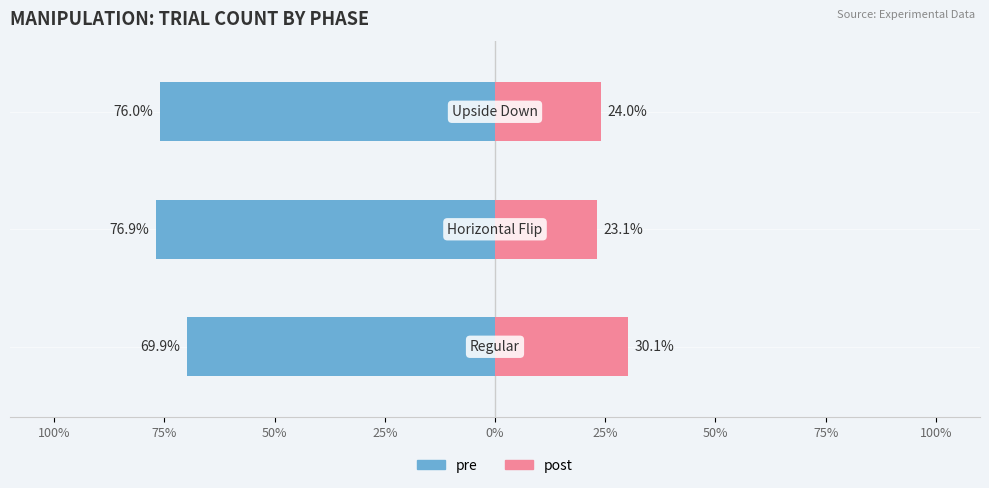

The value of post at 100% is 30.1. True or false?

True